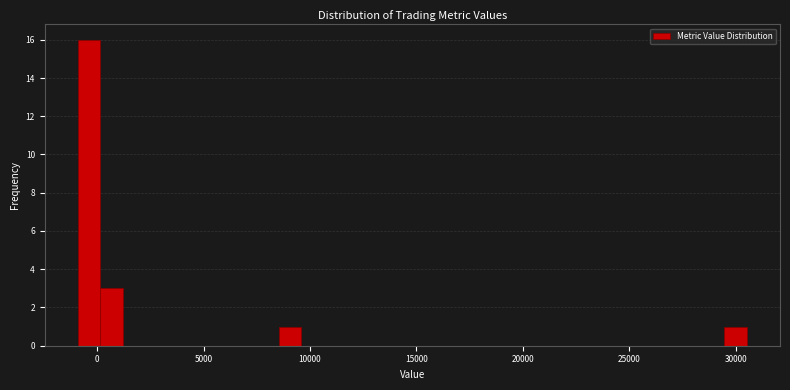

Read against the x-axis, roughly where is the centre of the tallest bar?

-500